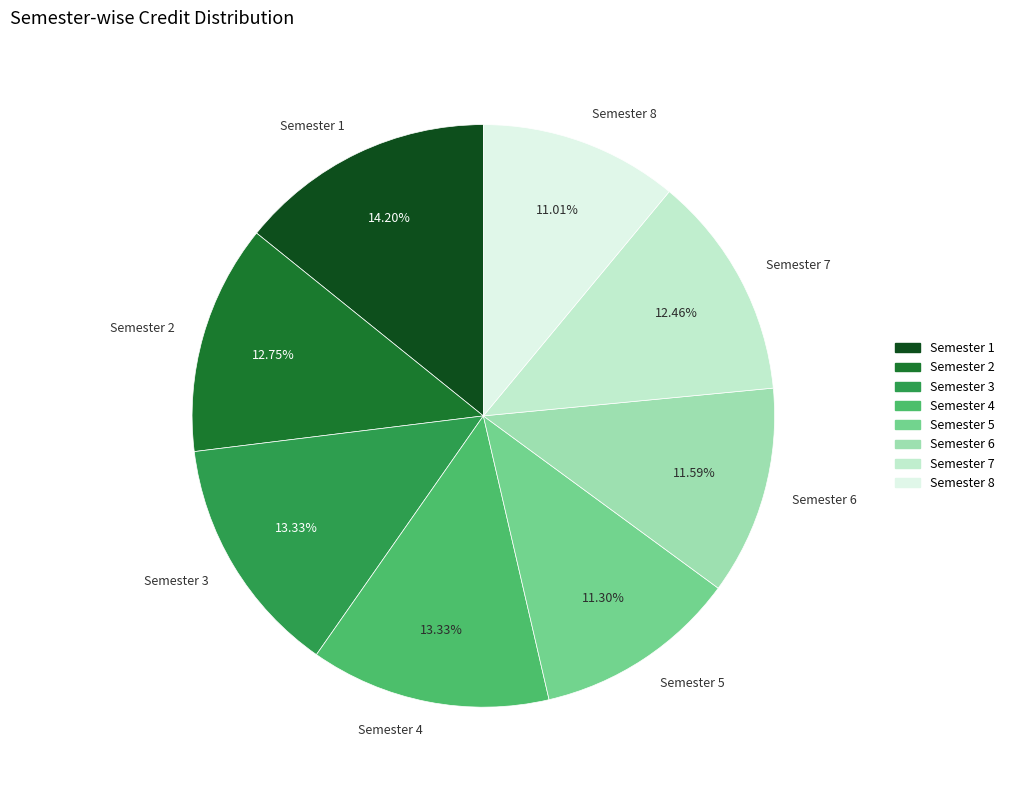

Approximately how many times larger is the value at Semester 4 compared to Semester 8?

1.2